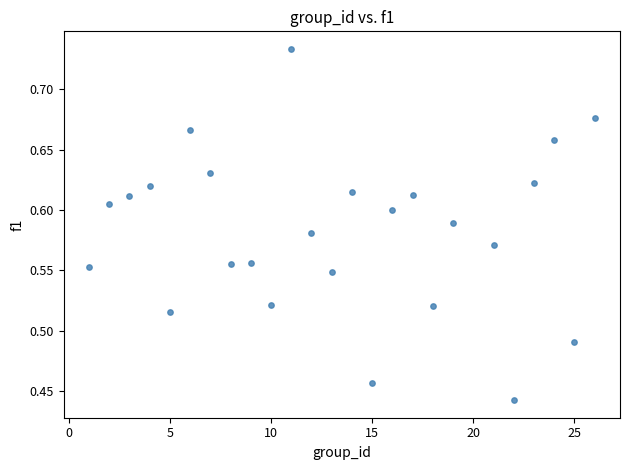

What is the range of X values (max minus min)?

25.0